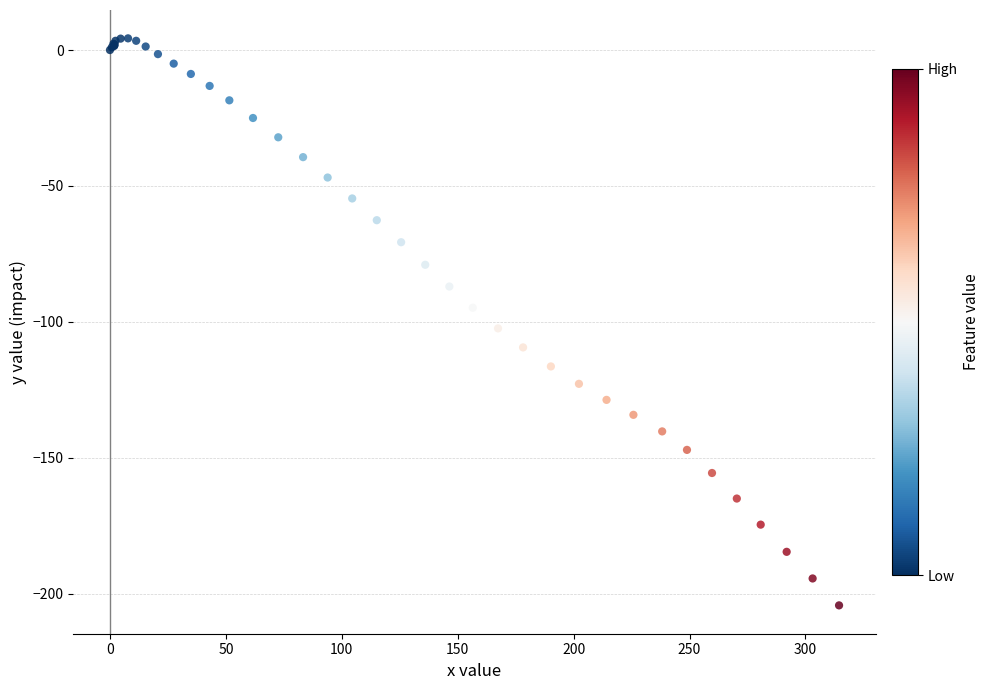

What Y value in the scatter plot is closest to -100?

-102.4